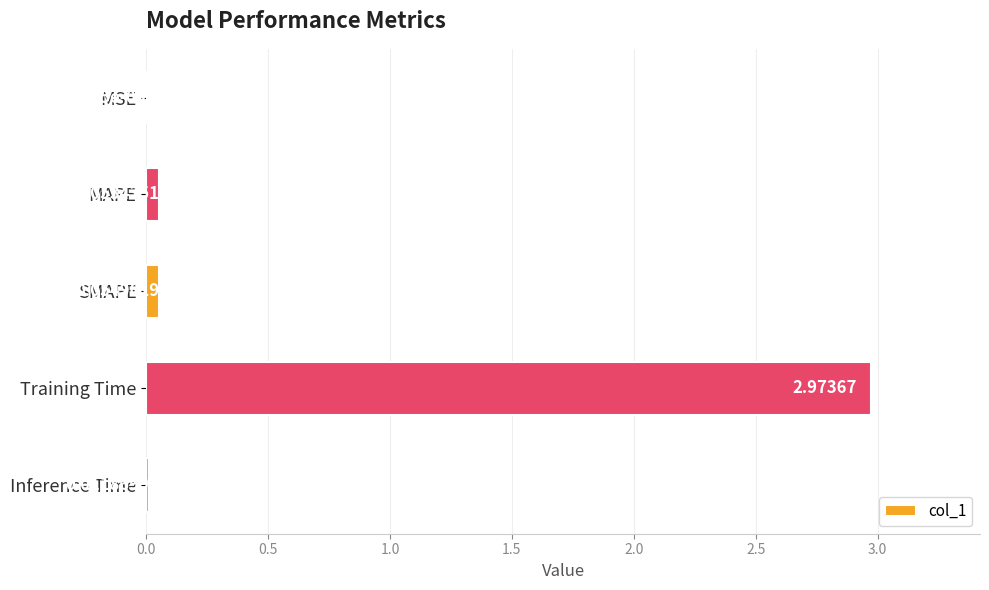

What is the change in value from Training Time to Inference Time?

-3.0